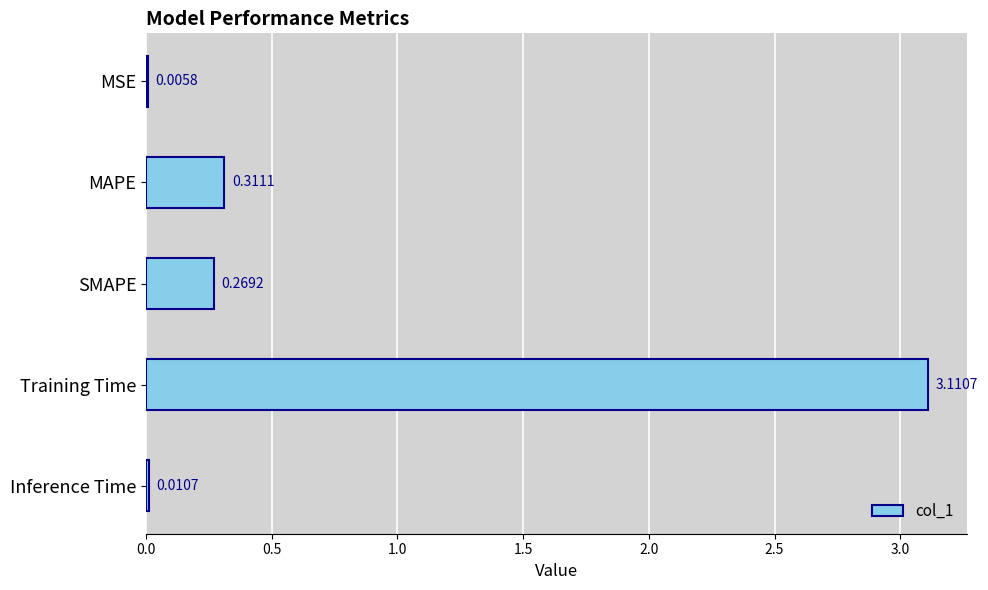

Where is the data nearest to the value 1?

MAPE